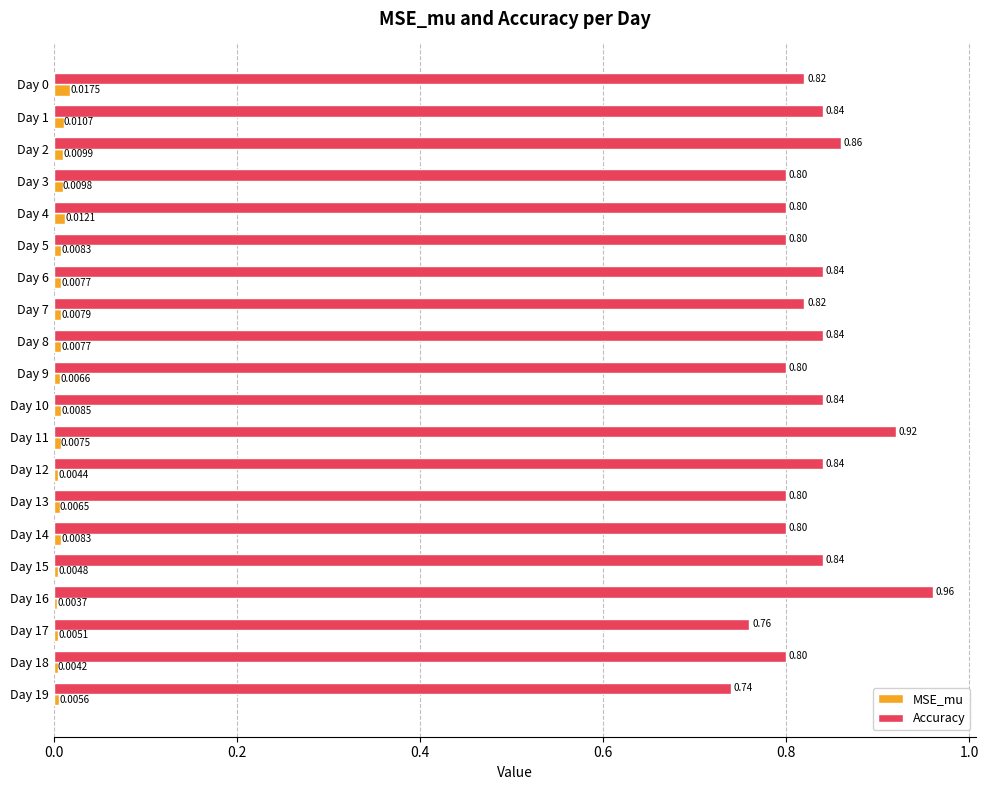

At which category is the sum across all series the highest?

Day 16